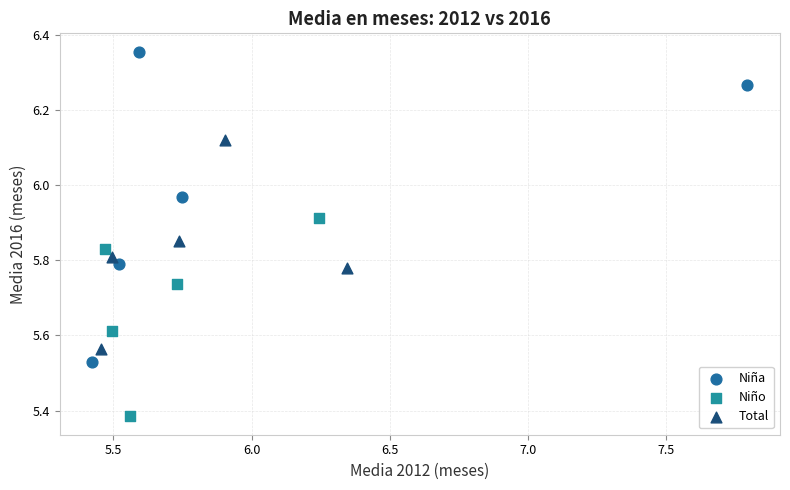

Which series reaches the minimum Y coordinate?

Niño